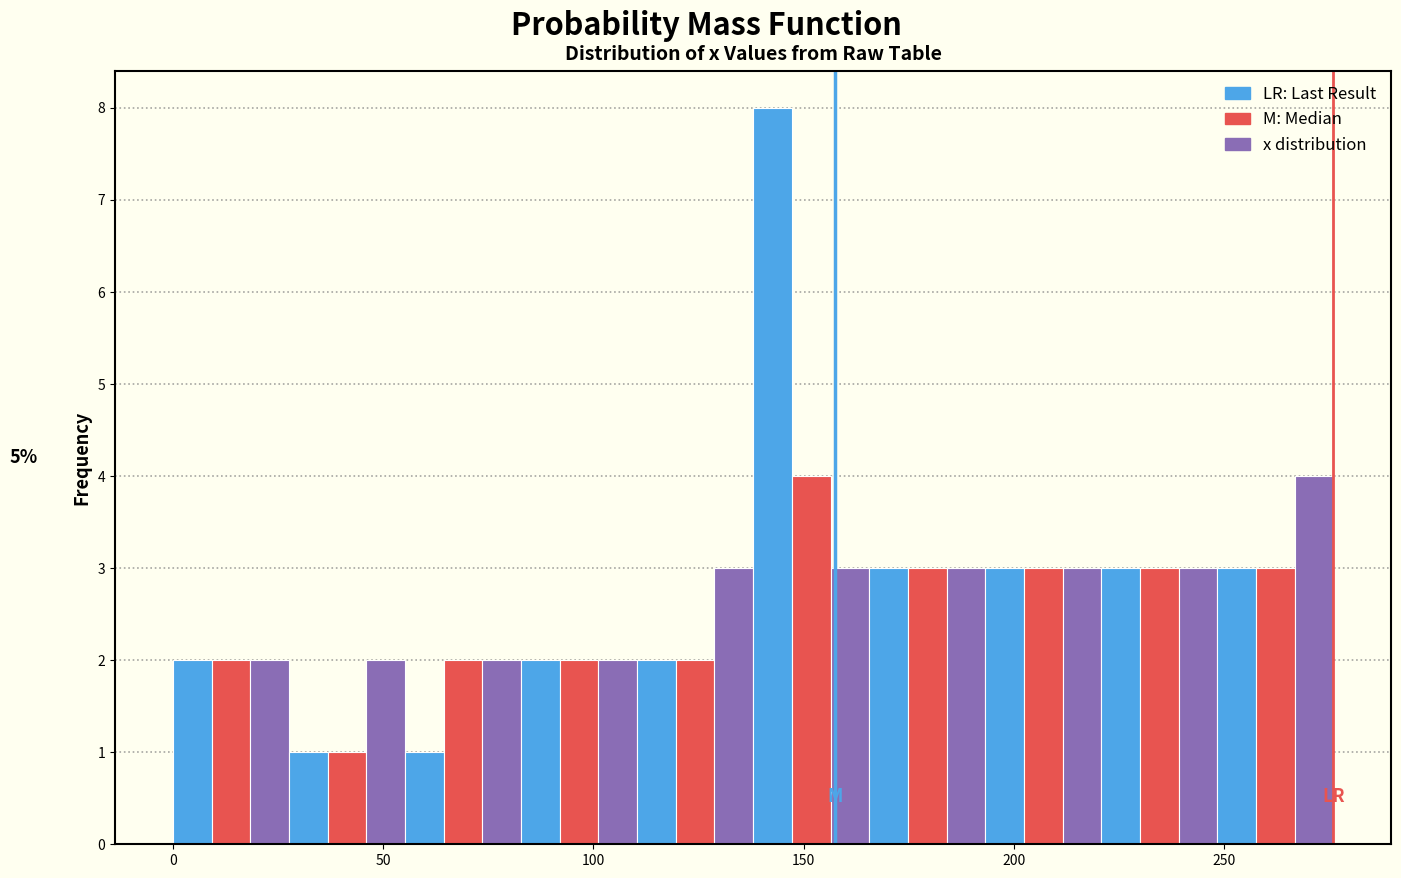

Read against the x-axis, roughly where is the centre of the tallest bar?

145